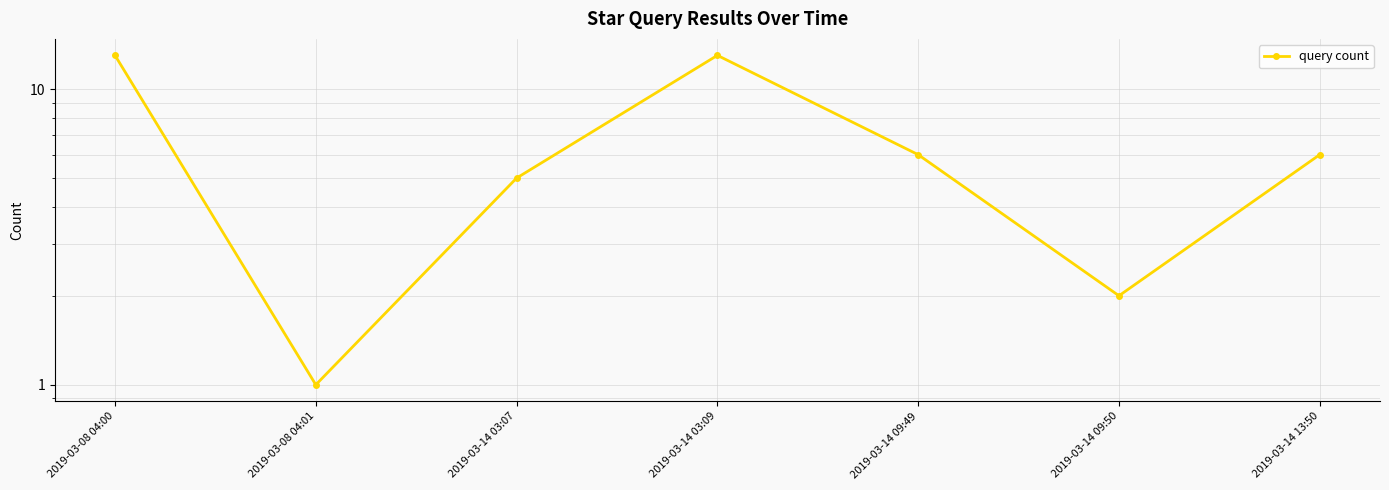

What is the difference between the second highest and second lowest values?

11